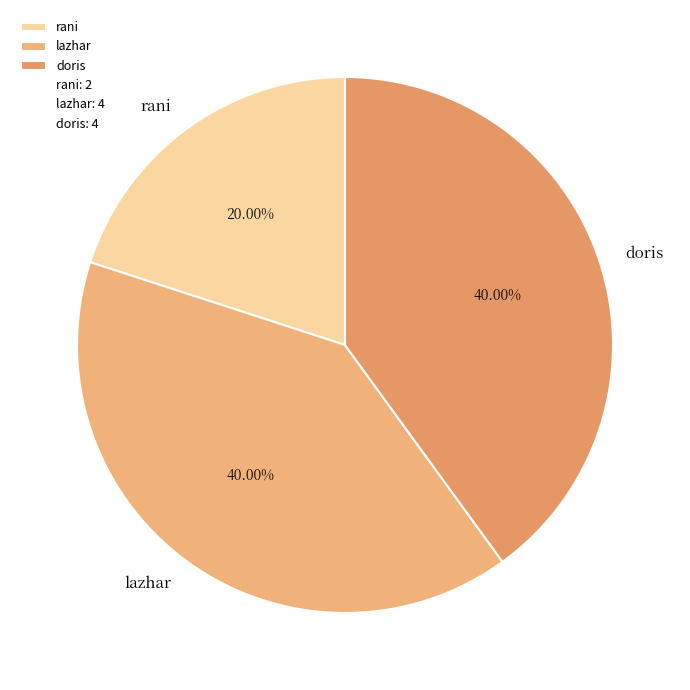

Is there any slice that represents more than half of the pie?

No